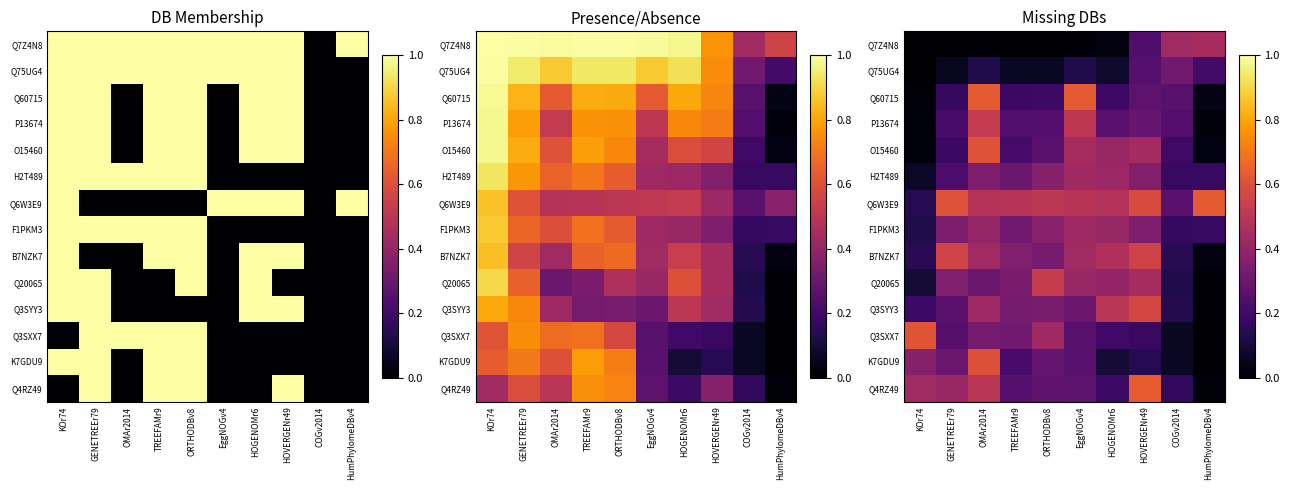

List the series in order of their peak value, highest first.

Q4RZ49, Q60715, Q6W3E9, Q3SXX7, O15460, K7GDU9, Q3SYY3, B7NZK7, Q20065, P13674, Q7Z4N8, H2T489, F1PKM3, Q75UG4